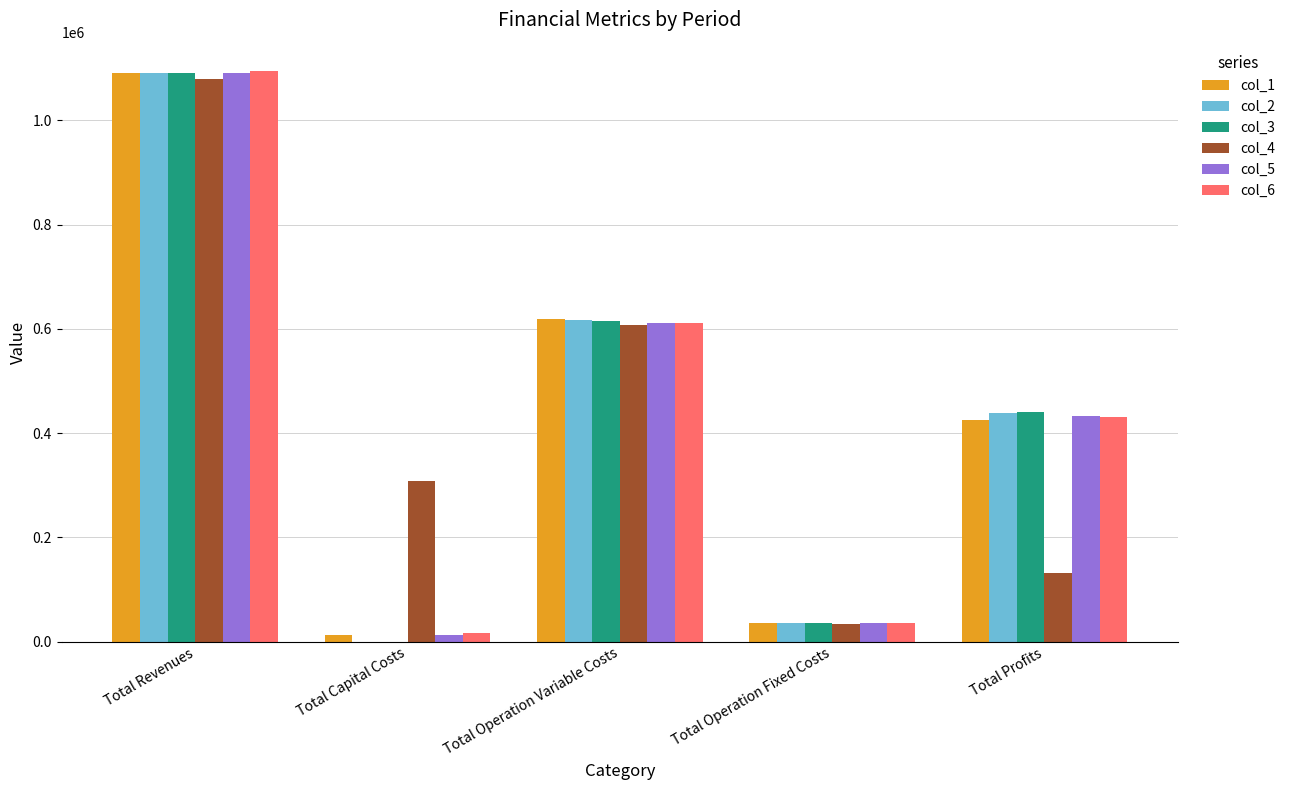

True or false: col_4 has a value of 58866.0 at Total Profits.

False